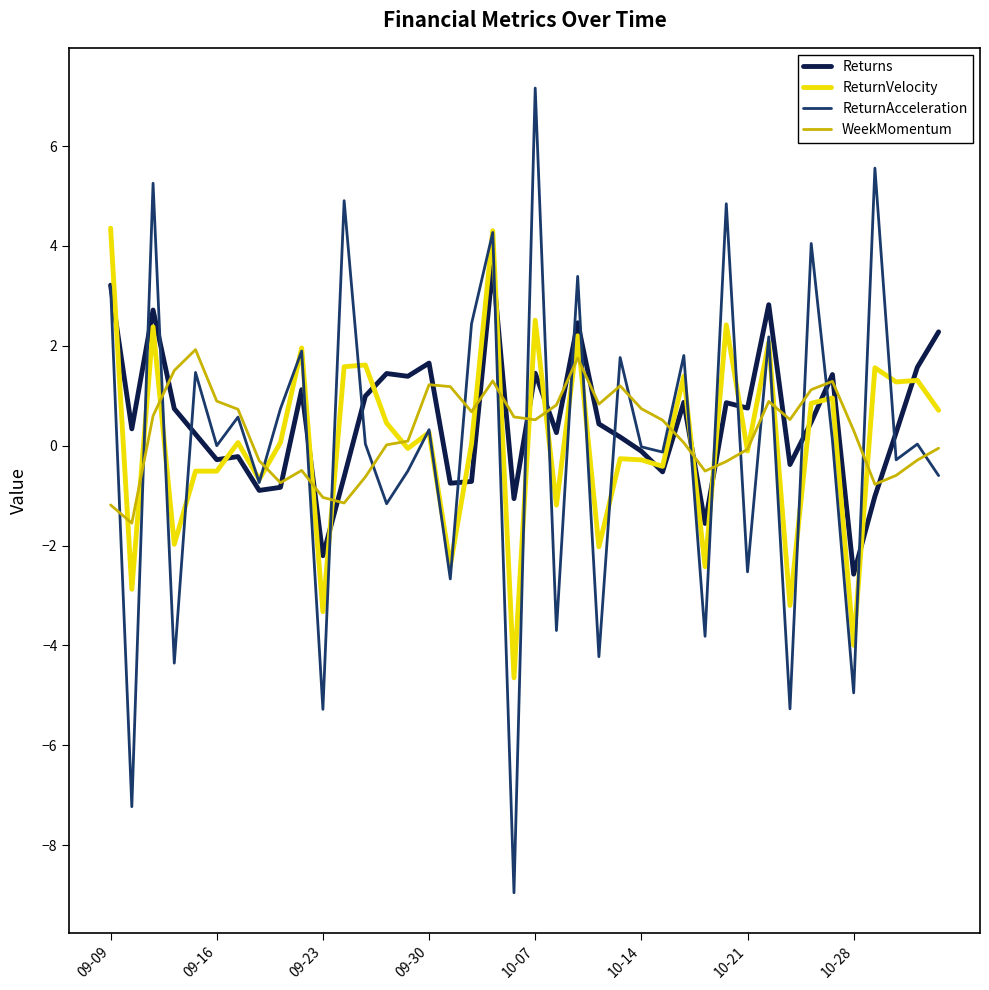

What is the minimum value shown in the chart?

-9.0